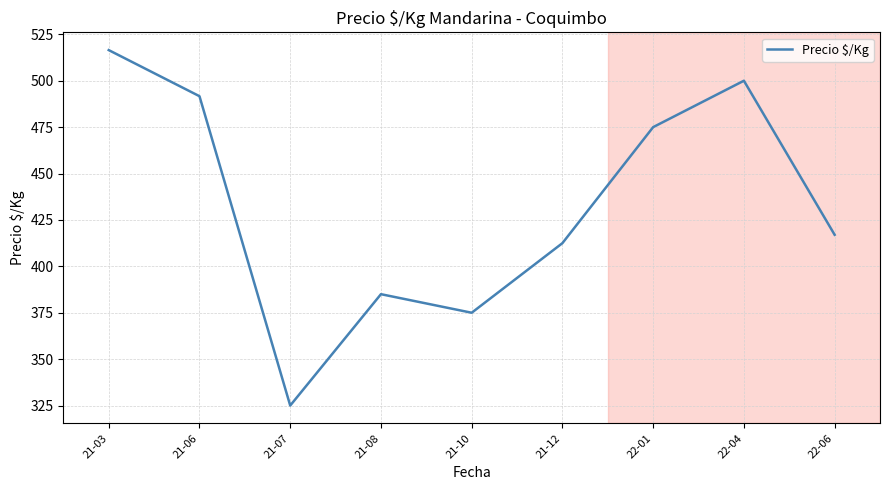

List the labels in order of value, smallest first.

21-07, 21-10, 21-08, 21-12, 22-06, 22-01, 21-06, 22-04, 21-03